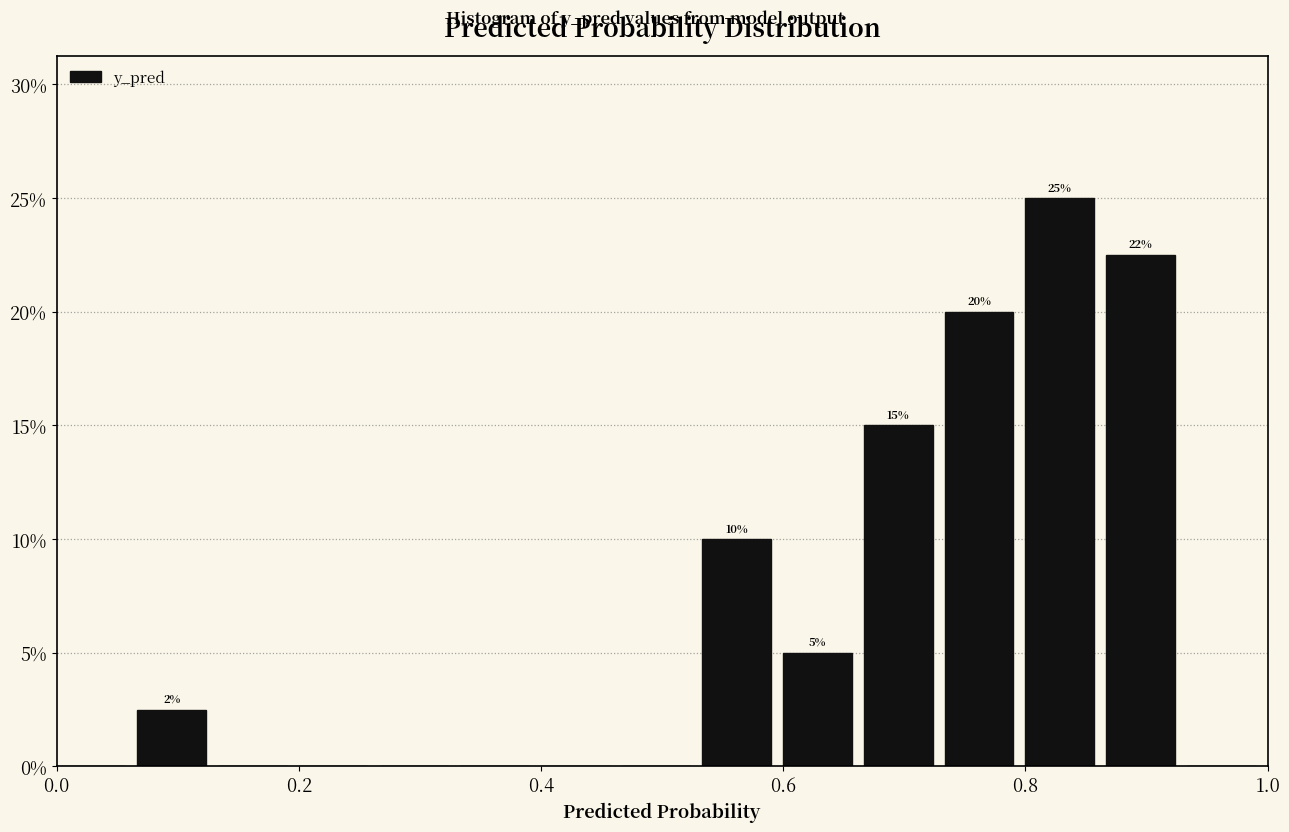

Read against the x-axis, roughly where is the centre of the tallest bar?

0.82